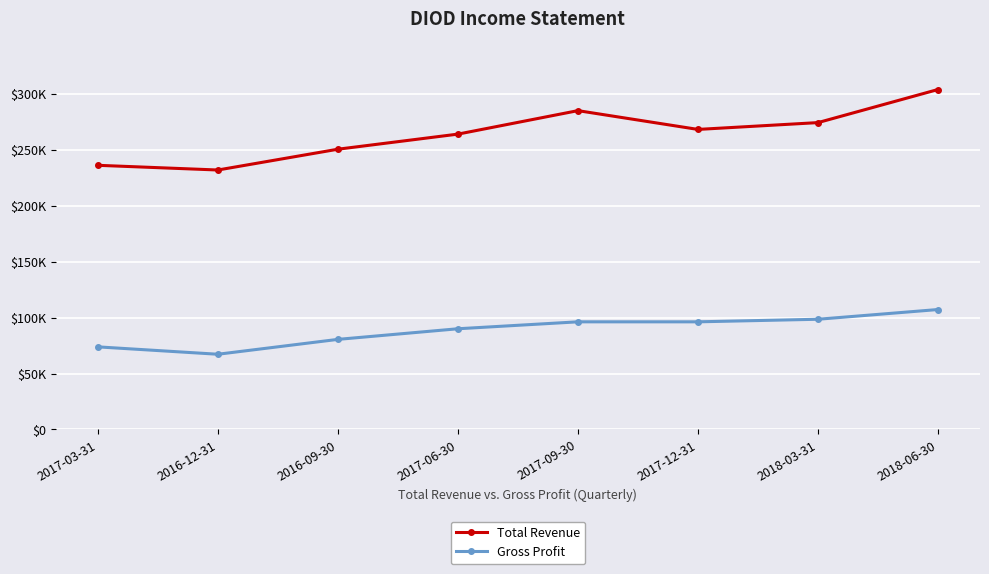

At which category is the sum across all series the highest?

2018-06-30